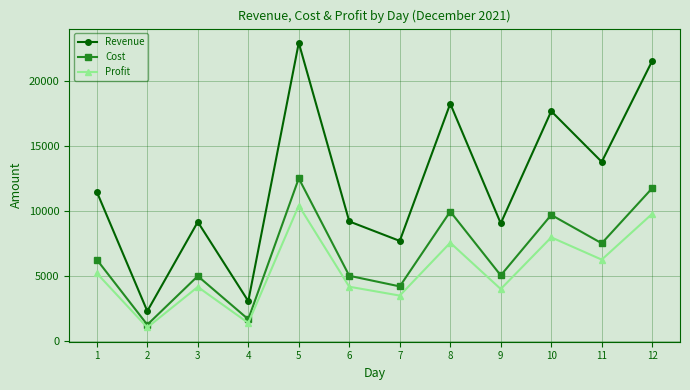

Rank the series by their maximum value, from lowest to highest.

Profit, Cost, Revenue